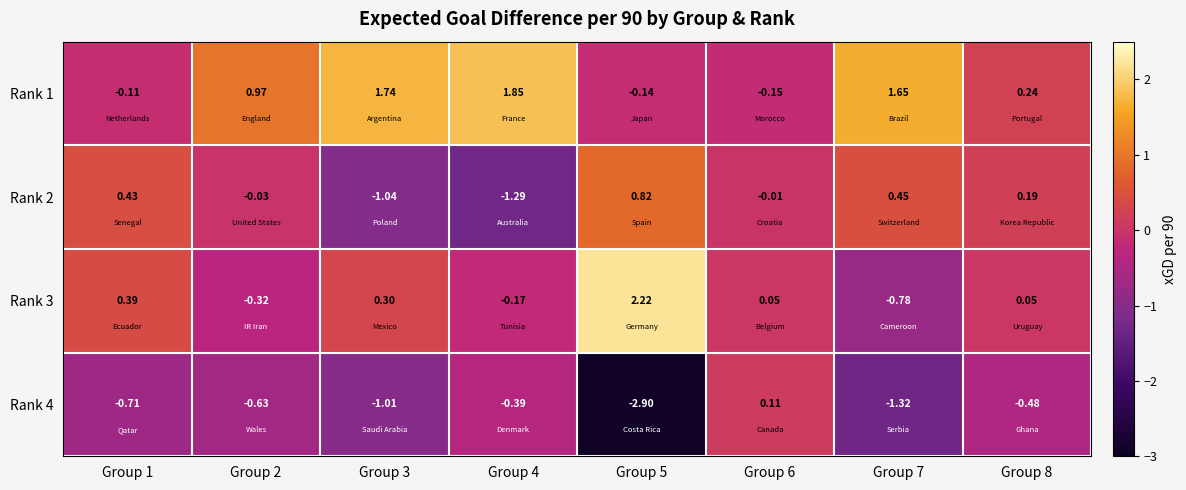

Is the value of Rank 3 at Group 3 greater than the value of Rank 2 at Group 5?

No